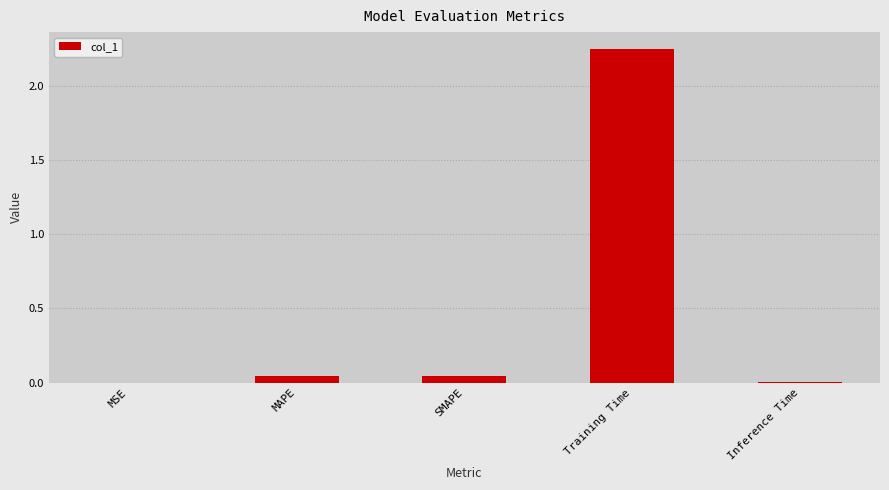

Is it true that the value at Inference Time is 0.0?

True